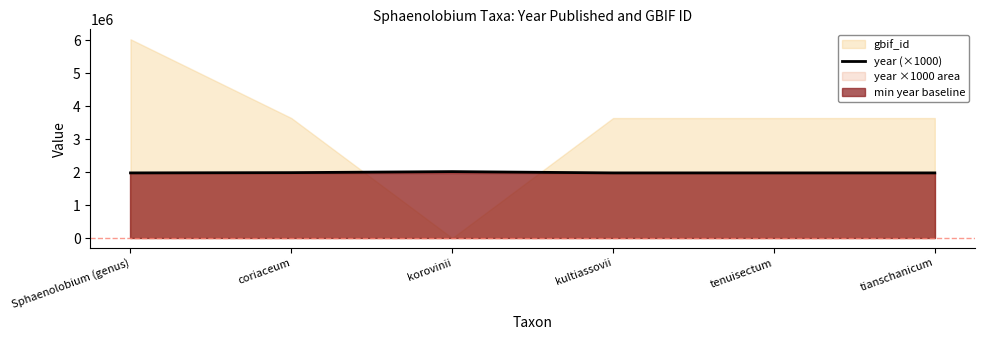

Where is the data nearest to the value 1994500?

coriaceum